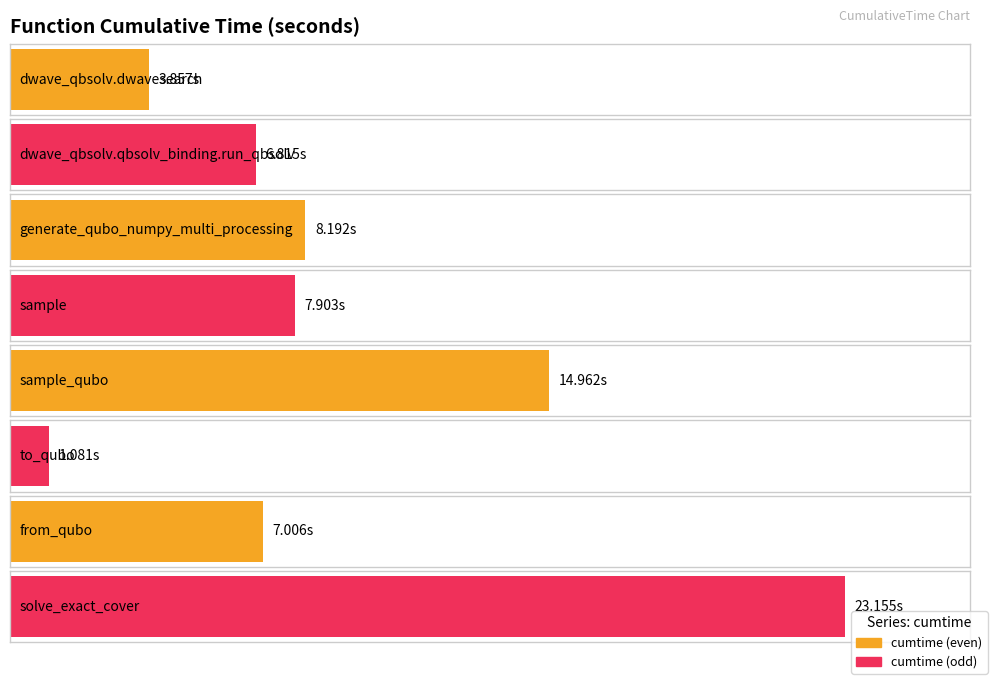

What is the smallest value displayed?

1.1